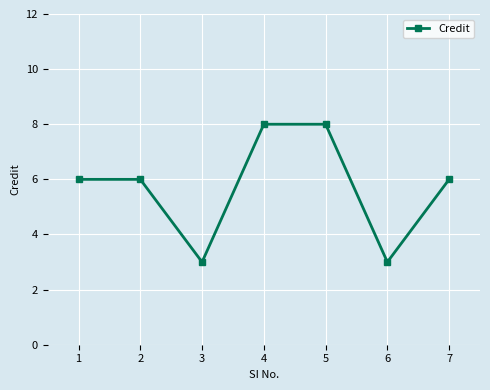

Count the number of data series in this chart.

1